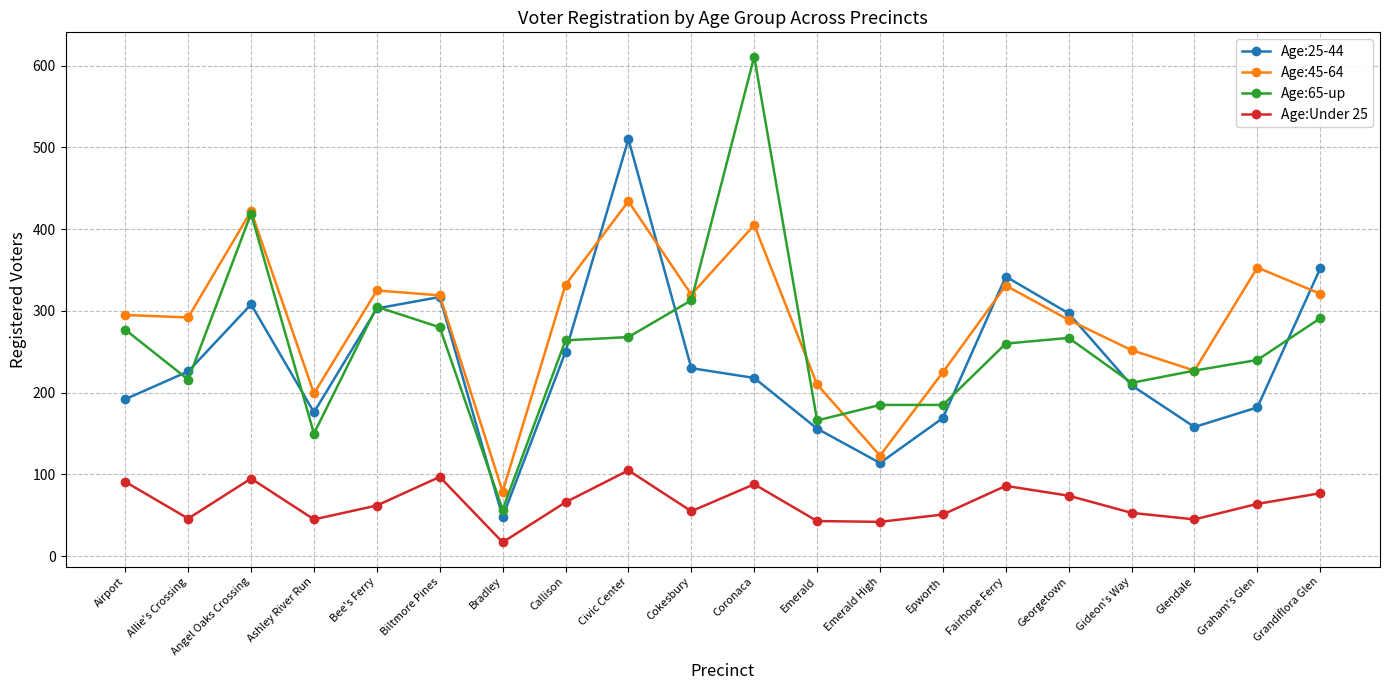

How many distinct data groups are displayed?

4